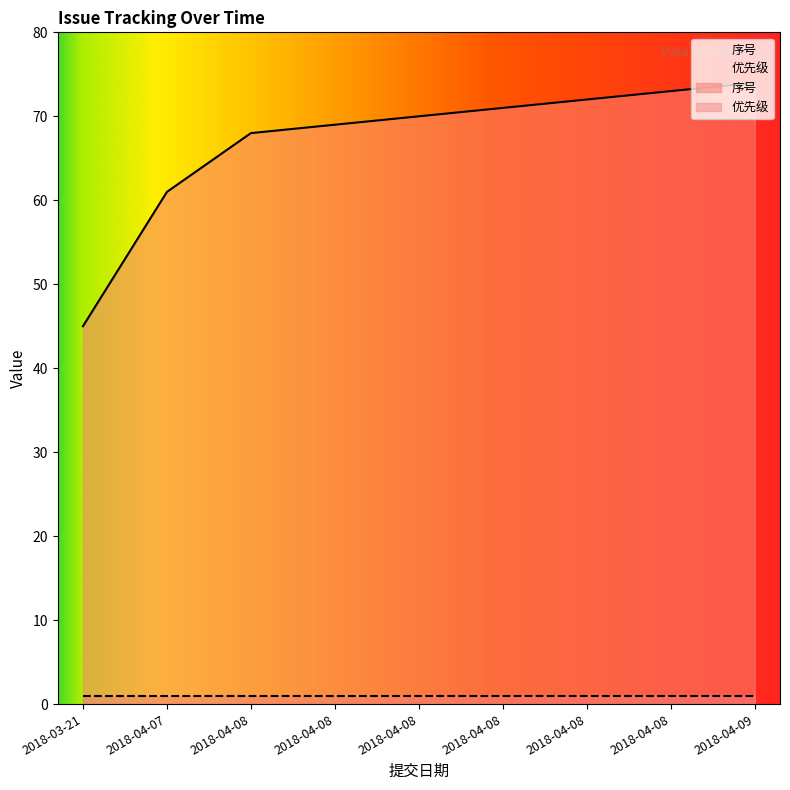

At 2018-04-08, list the series in order from largest to smallest.

序号, 优先级